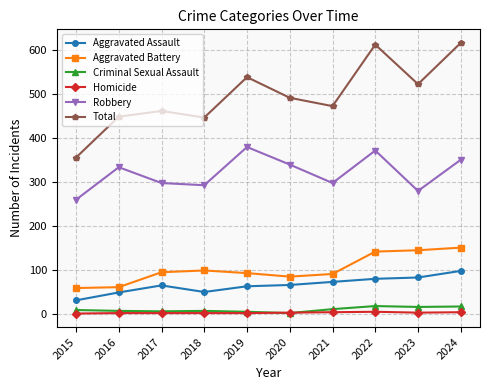

True or false: Criminal Sexual Assault and Aggravated Assault cross at least once.

False